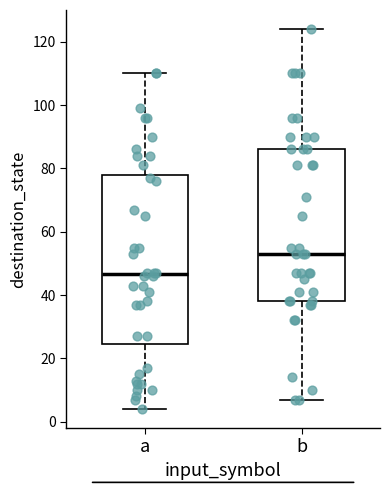

Reading left to right, read every box against the y-axis: the position of its median line, the range the box covers, and the ends of its whiskers. The values are not printed on the chart, so give them approximately, as read against the axis.

a: median 46, box 24 to 78, whiskers 4 to 110
b: median 54, box 38 to 86, whiskers 8 to 124